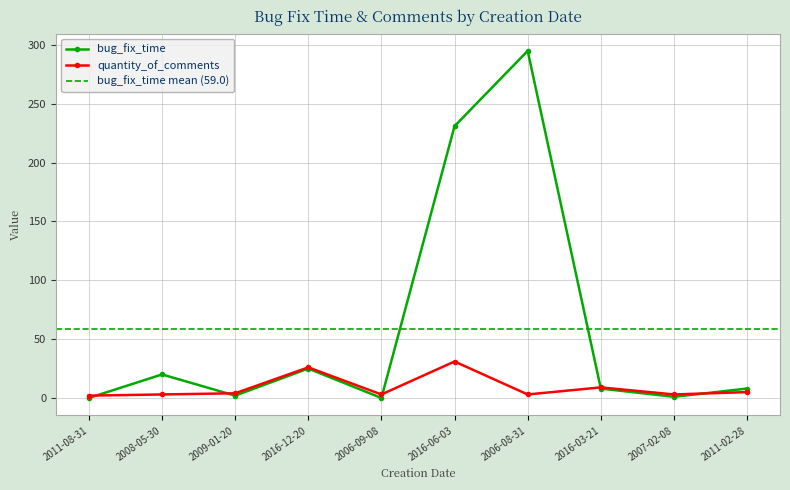

True or false: quantity_of_comments has more than 2 interior local peaks.

True